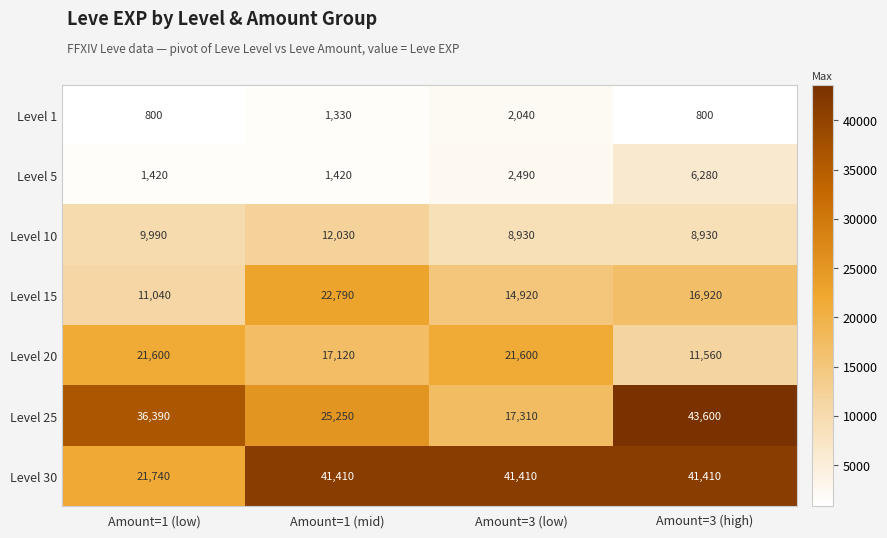

What is the difference between the second highest and second lowest values in the Level 25 series?

11140